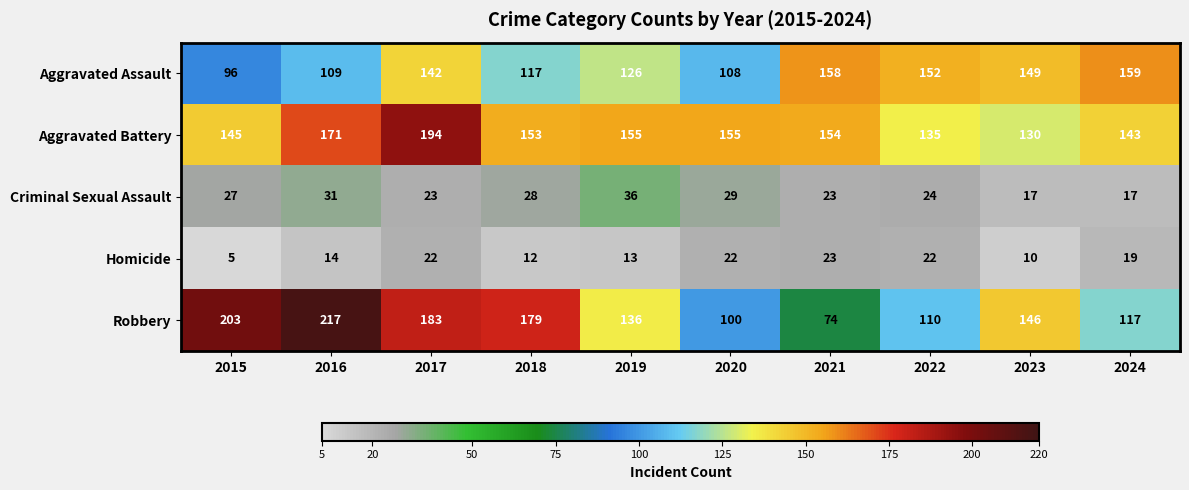

The Aggravated Assault series shows 56 at 2017. True or false?

False